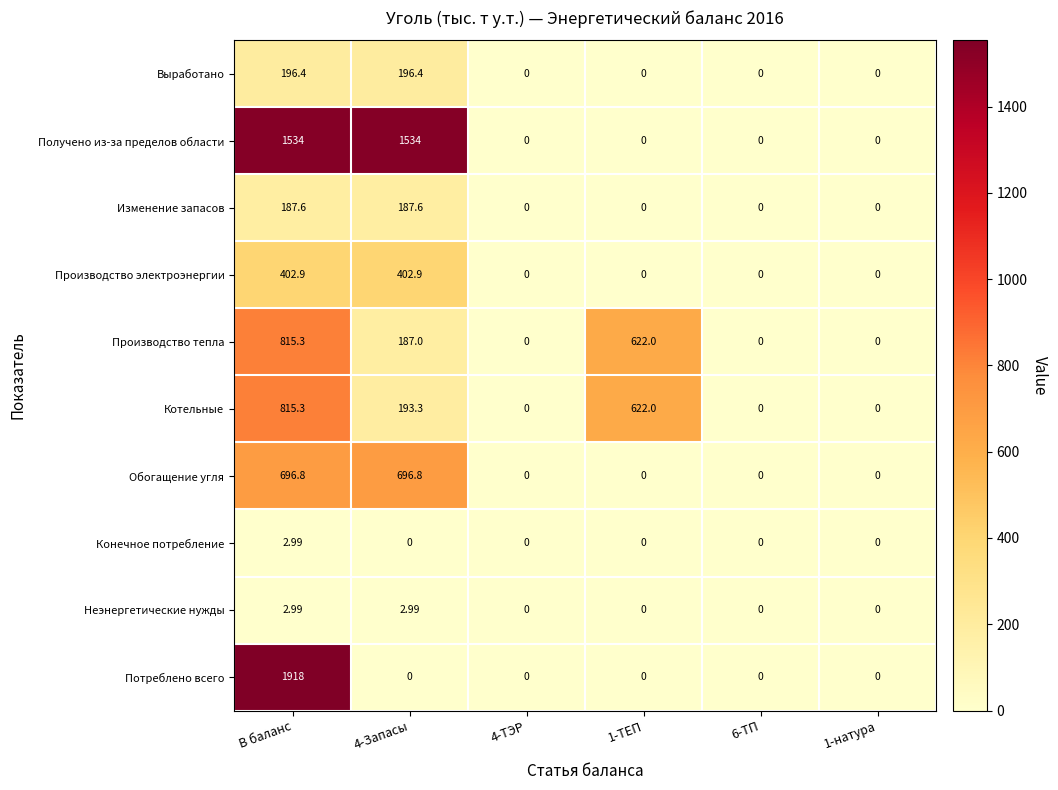

Between 4-Запасы and 1-ТЕП, which series saw the biggest shift?

Получено из-за пределов области